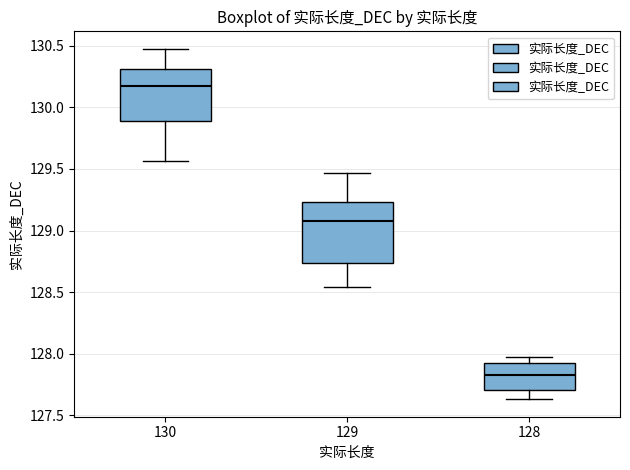

Which box is the tallest, from its lower edge to its upper edge?

129